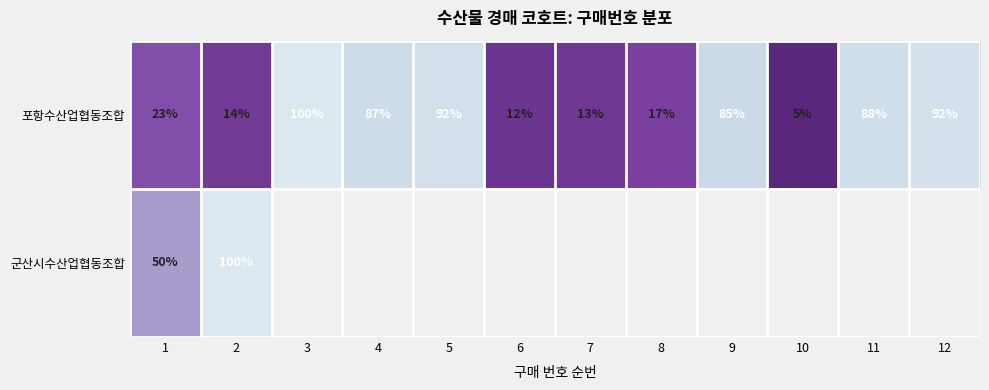

At which category is the sum across all series the highest?

2